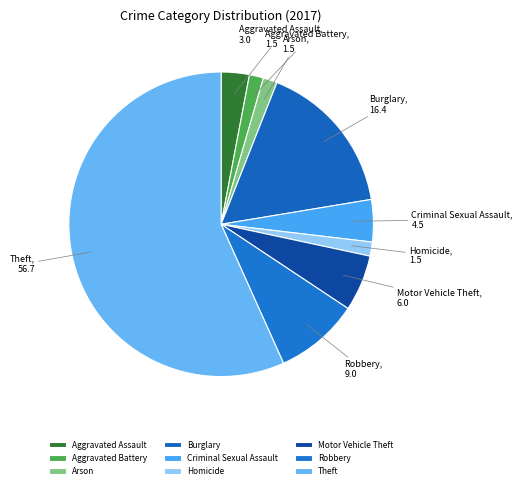

Combined, do Theft and Motor Vehicle Theft account for over 50%?

Yes